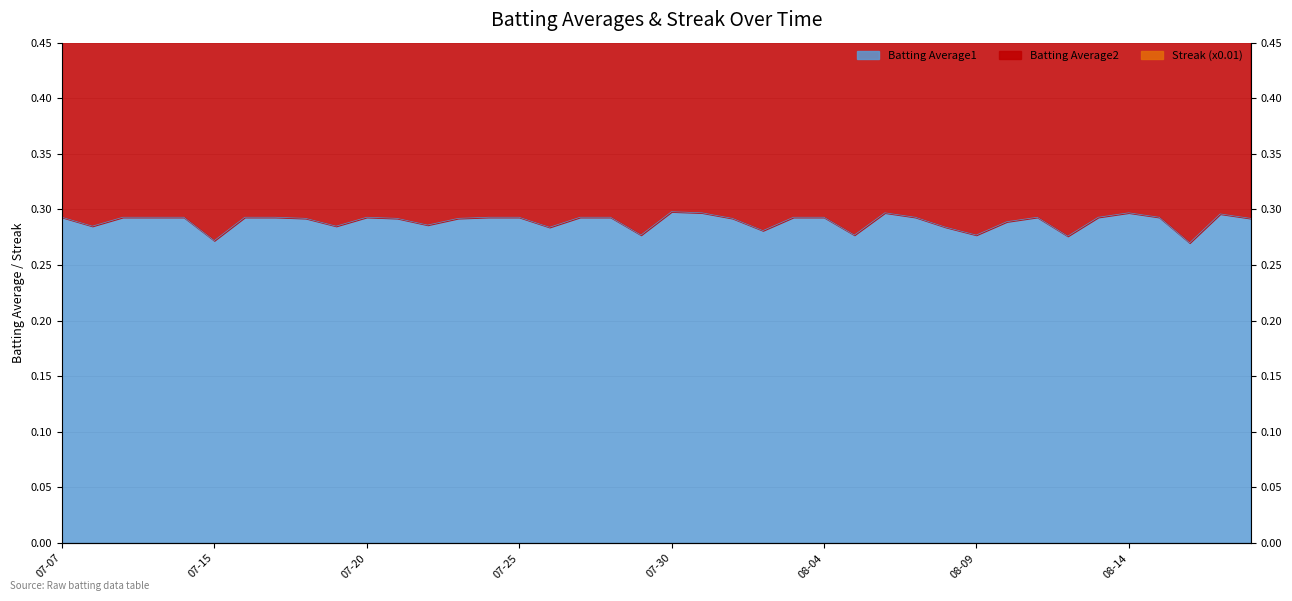

What is the smallest value displayed?

0.3